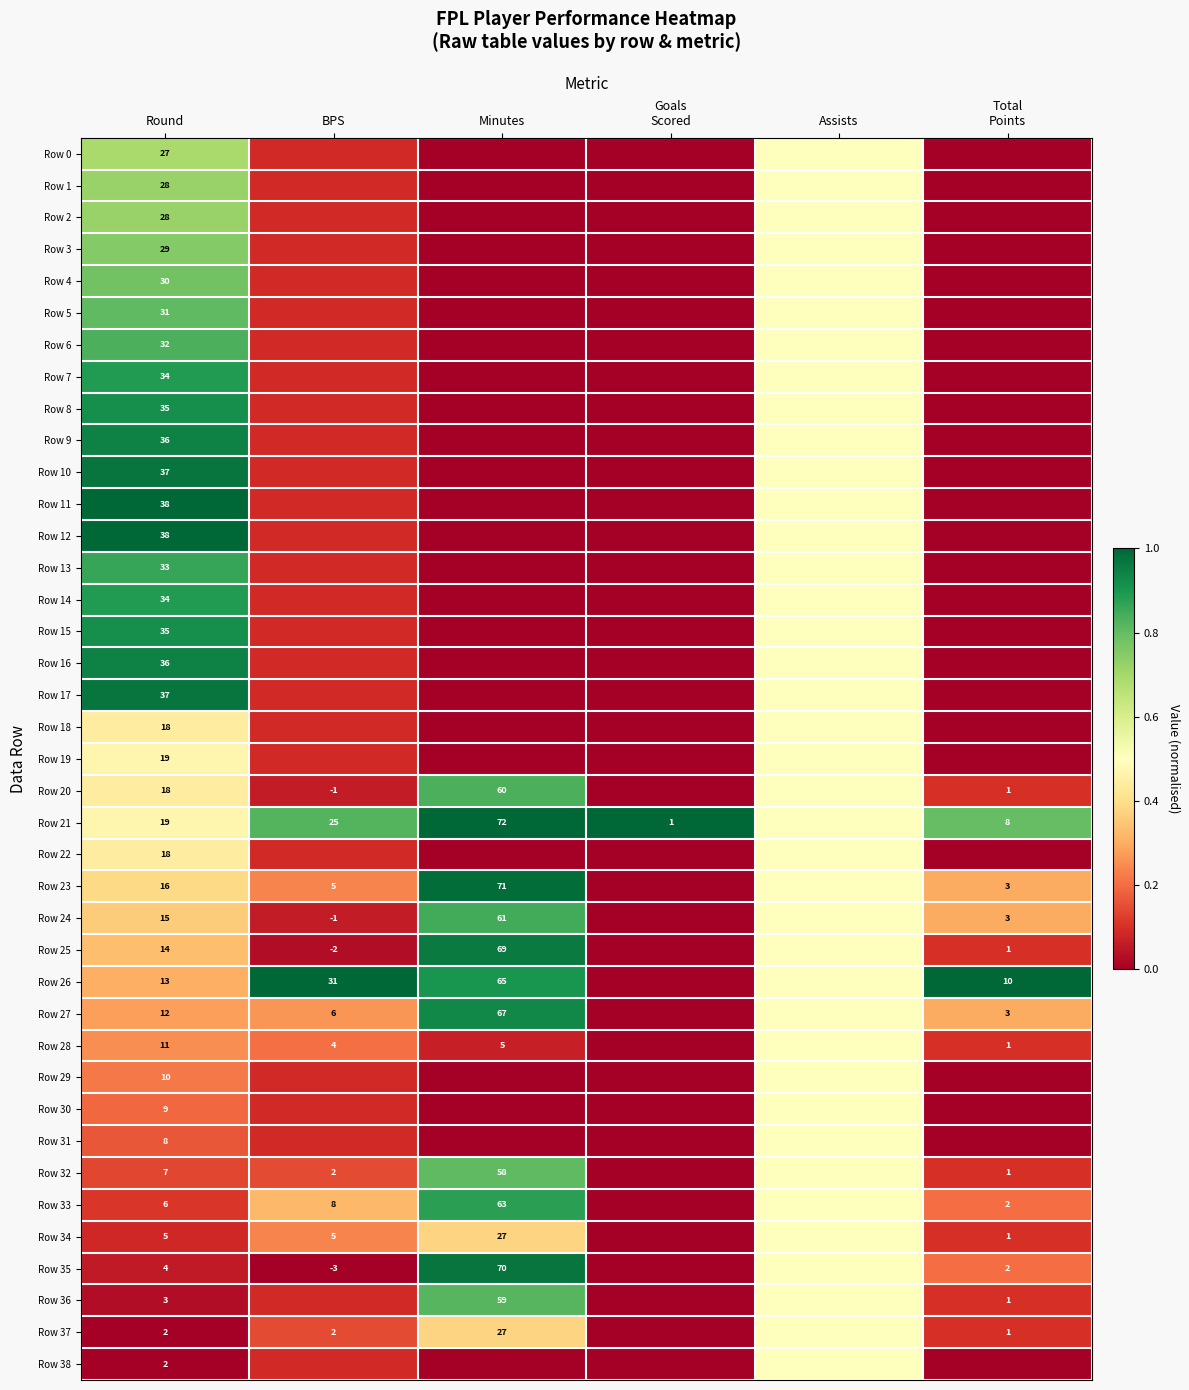

Is the value of Row 34 at Assists greater than the value of Row 30 at Assists?

No